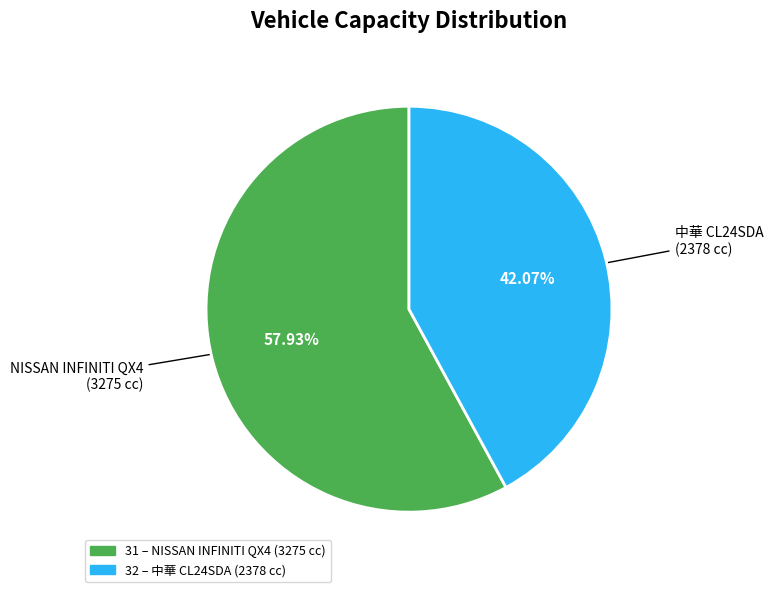

The 31 slice represents 46% of the pie. True or false?

False